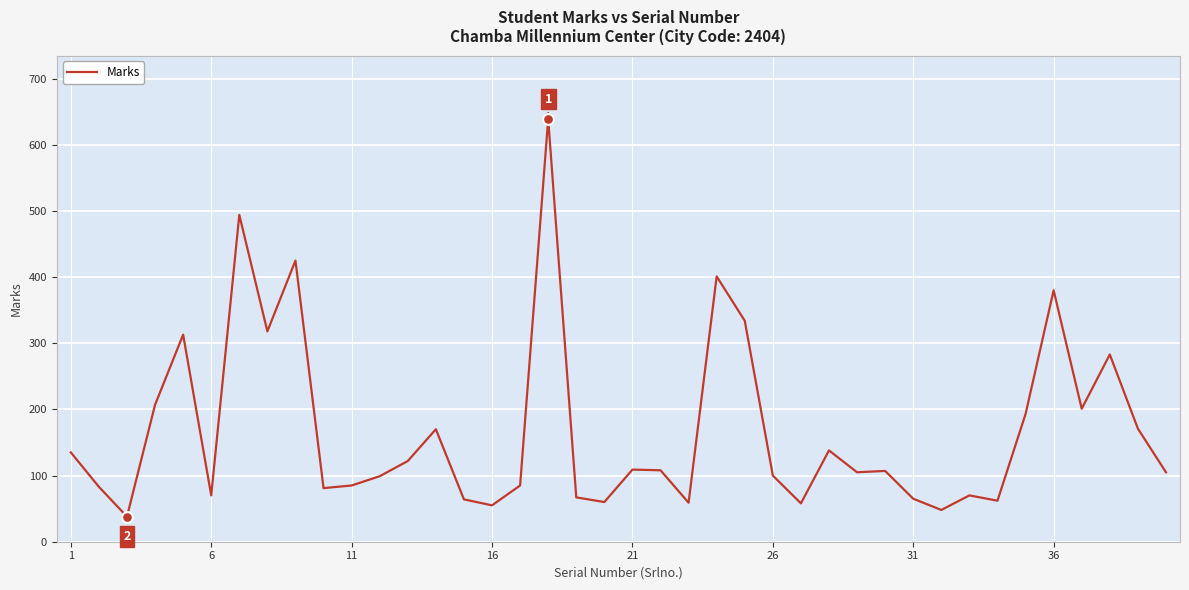

What is the maximum value shown in the chart?

639